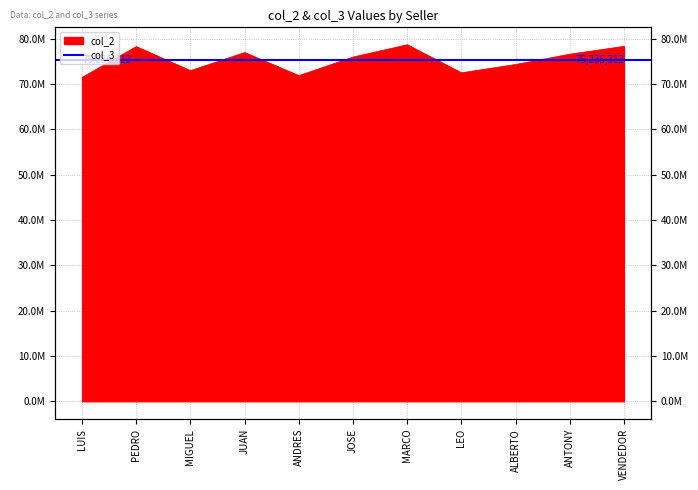

What is the minimum value shown in the chart?

71454829